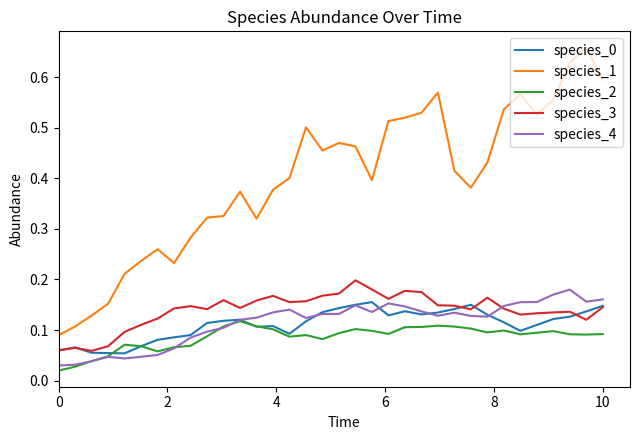

Which series has the largest total across all categories?

species_1